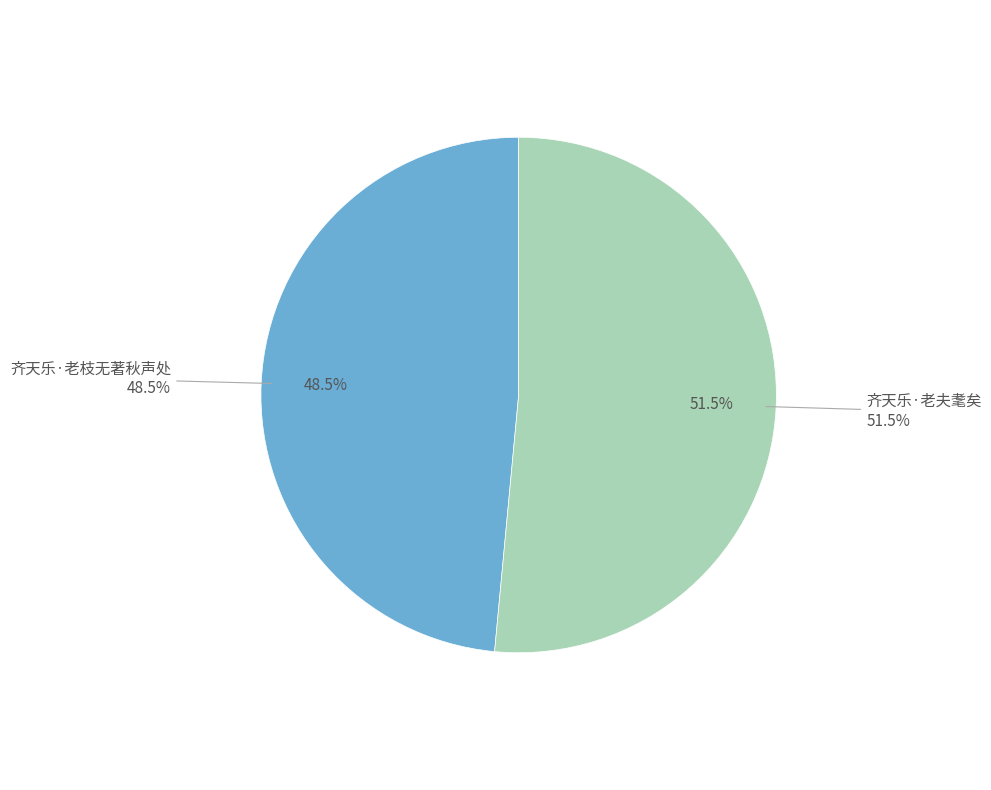

What percentage is the 齐天乐·老夫耄矣 slice, to the nearest percent?

51%